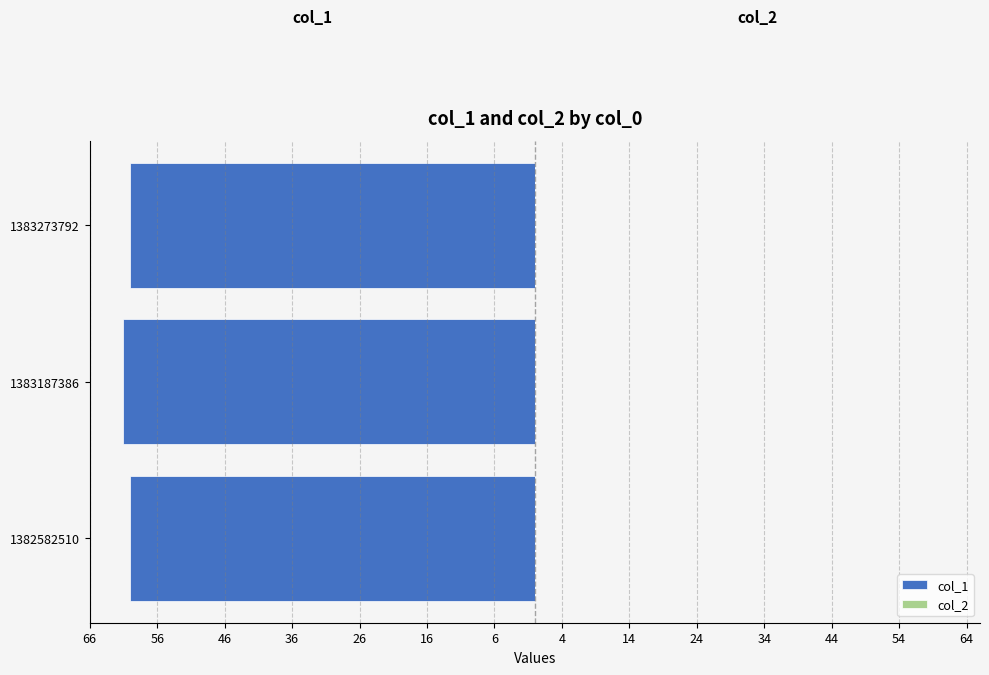

Does the chart contain any negative values?

Yes